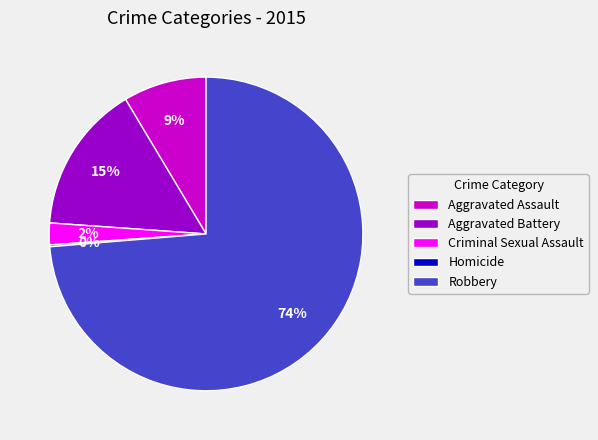

Which category accounts for the majority?

Robbery